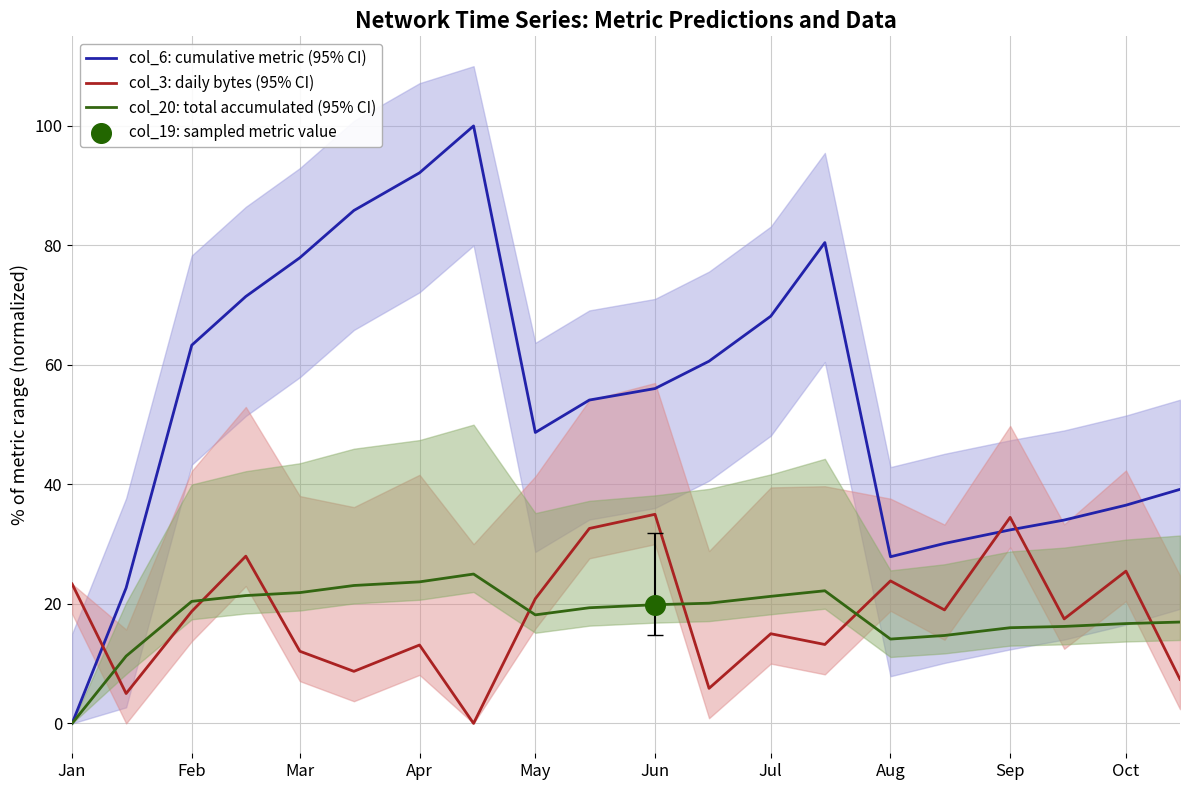

Which series contains the lowest Y value?

col_6: cumulative metric (95% CI)